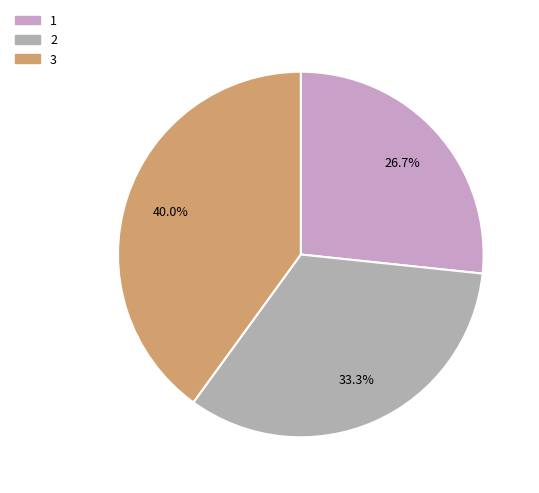

Count the number of slices in the pie.

3